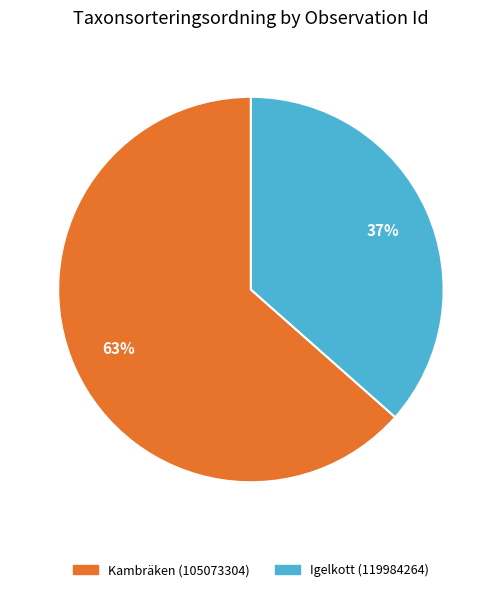

Rank the categories by value from lowest to highest.

Igelkott (119984264), Kambräken (105073304)